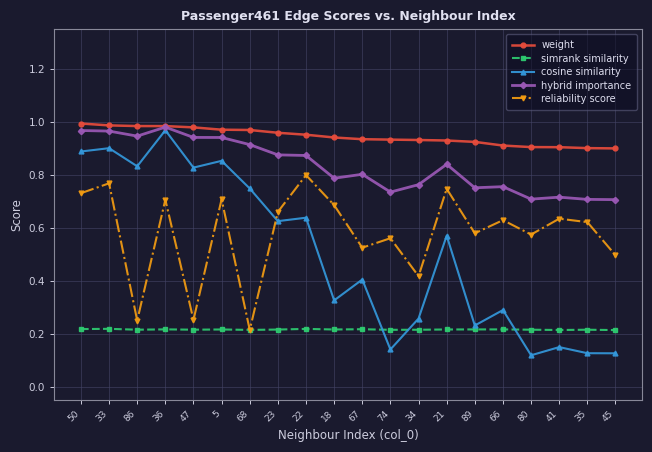

True or false: reliability score and cosine similarity intersect in this chart.

True